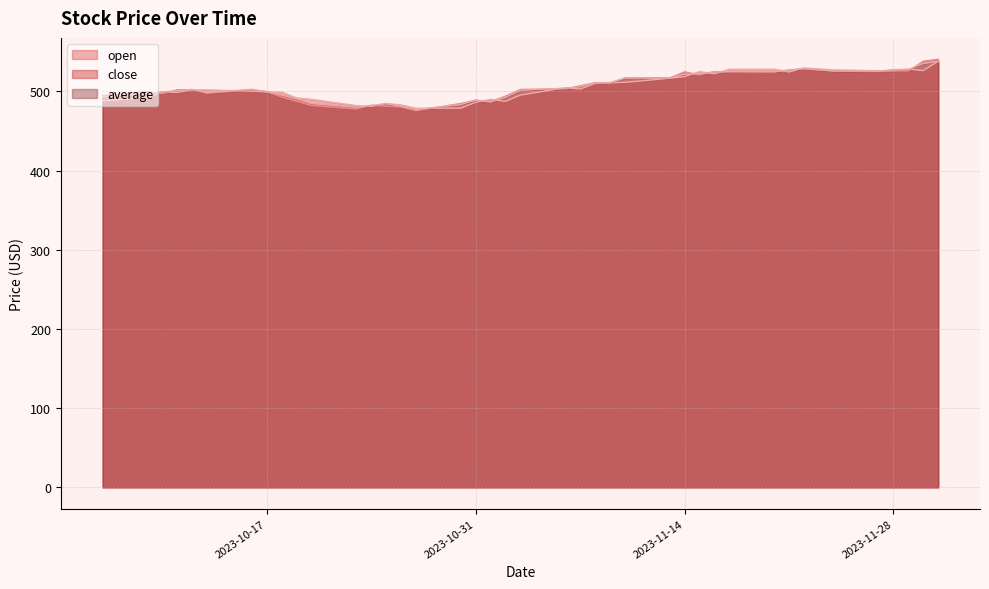

What is the difference between the second highest and minimum values in the close series?

62.7